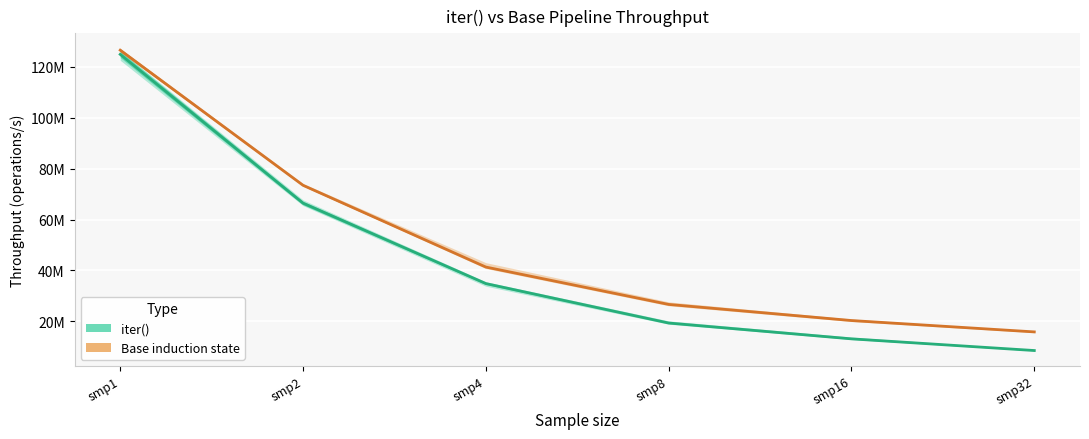

What is the maximum value for Base induction state?

126462668.0